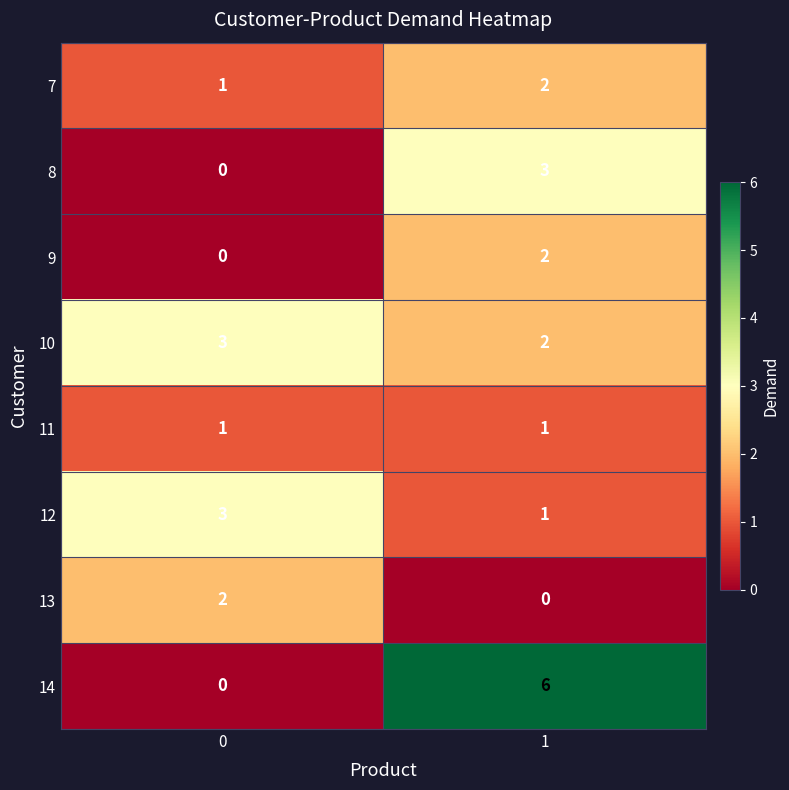

List the labels in order of 10 value, largest first.

0, 1